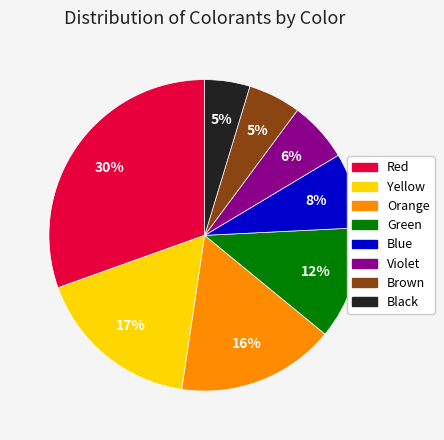

To the nearest percent, what is the difference between the Orange and Violet slice percentages?

10%